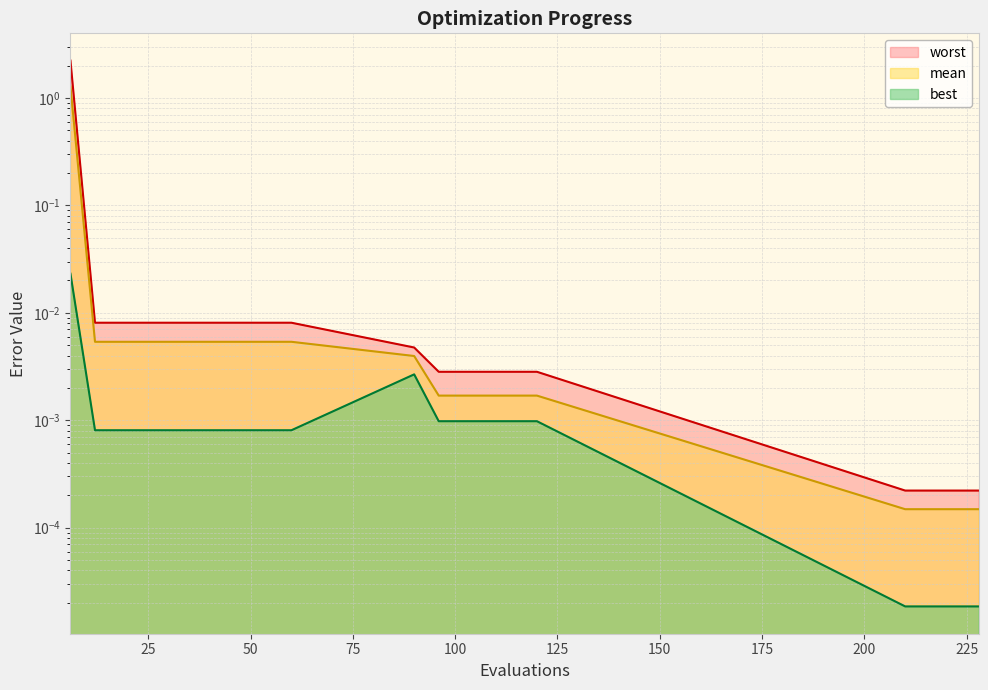

At which label does mean reach its minimum?

210